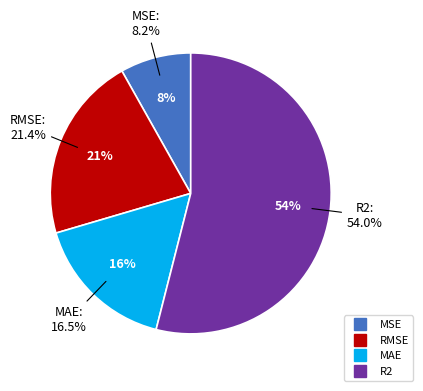

What percentage is the MAE slice, to the nearest percent?

16%